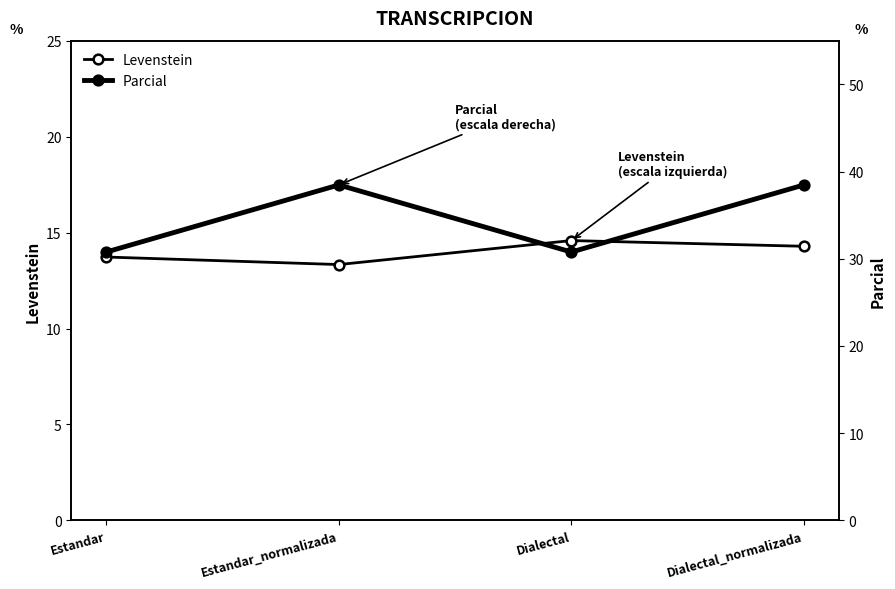

What is the highest value of the Parcial series?

38.5